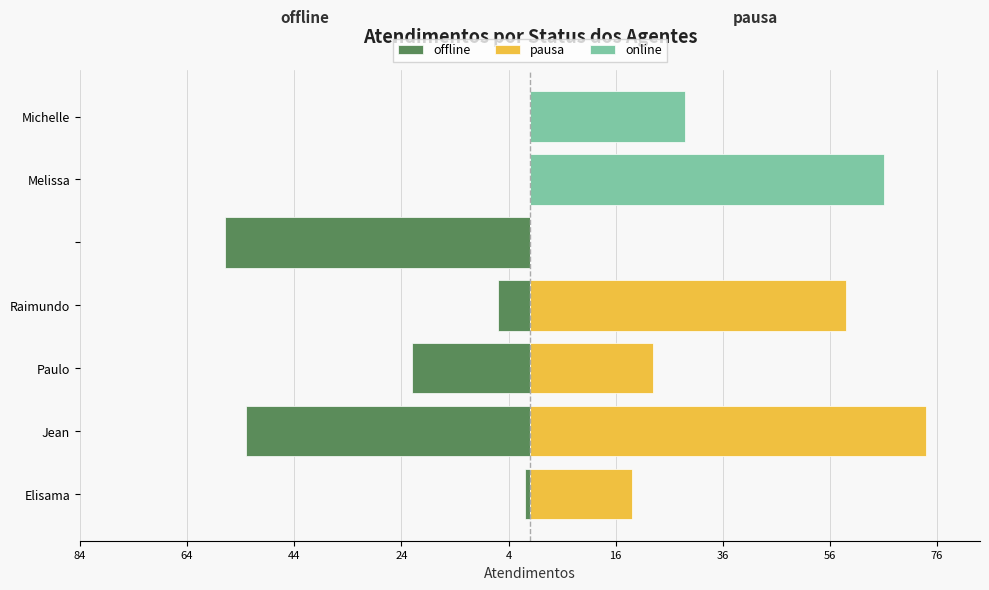

Which series has the largest total across all categories?

pausa